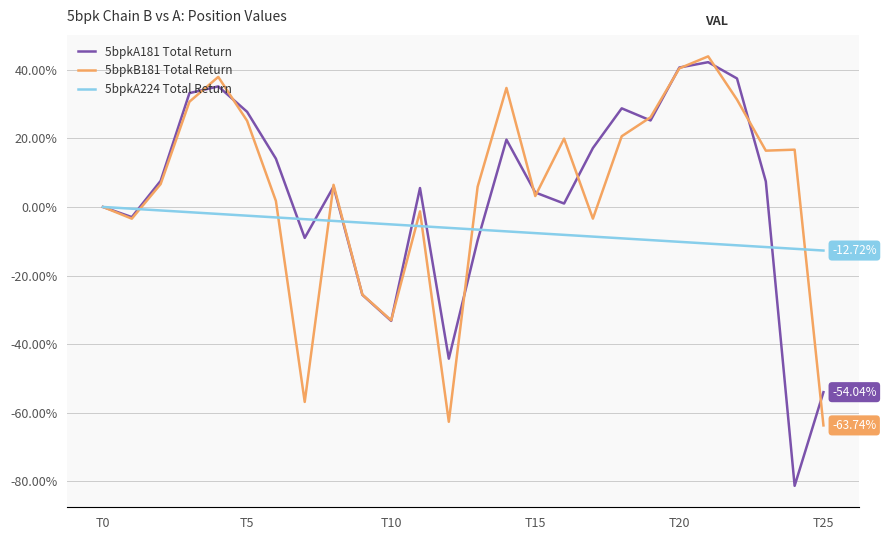

Which series has the widest spread of values?

5bpkA181 Total Return